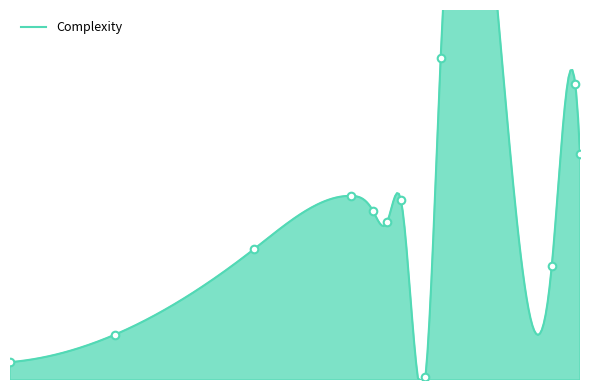

What is the ratio of the value at Modules.cpp to the value at webadmin.cpp?

0.4